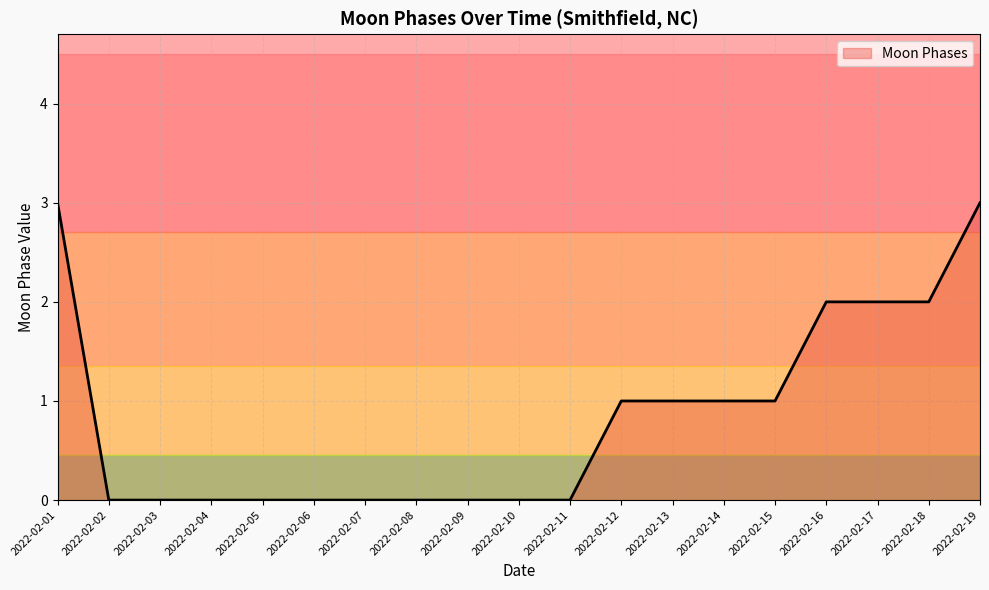

The value at 2022-02-08 is 0. True or false?

True